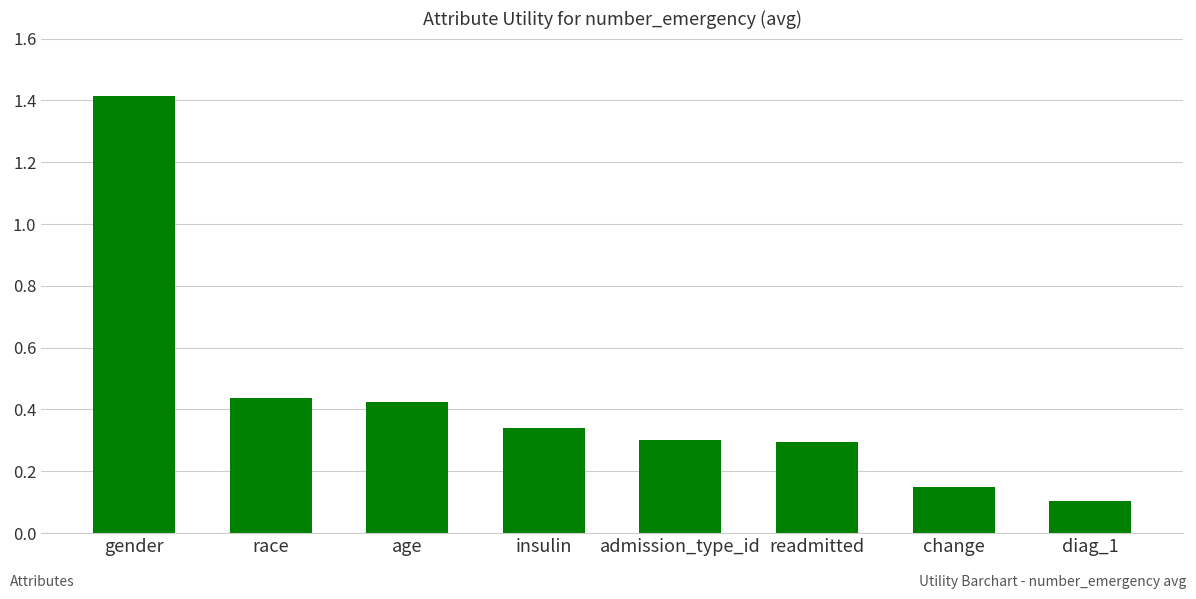

What is the label of the 4th bar from the left?

insulin